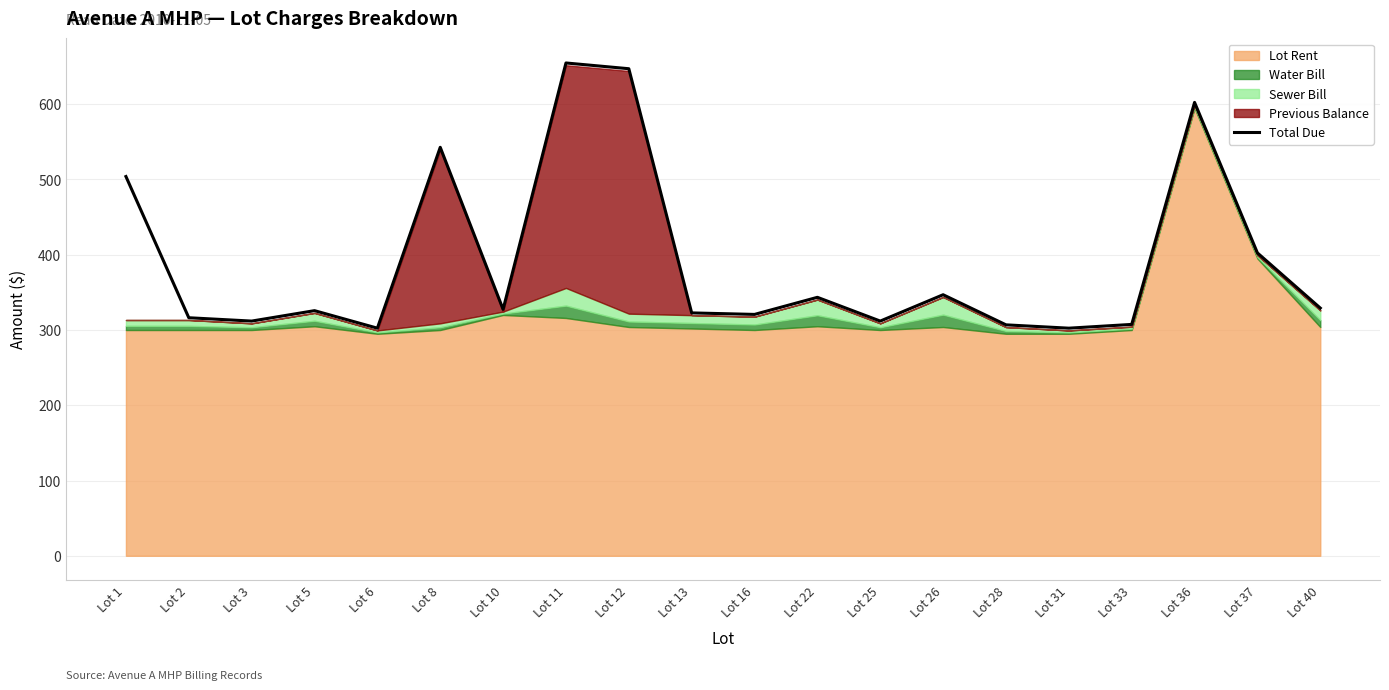

Which category has the lowest value across all series?

Lot 6